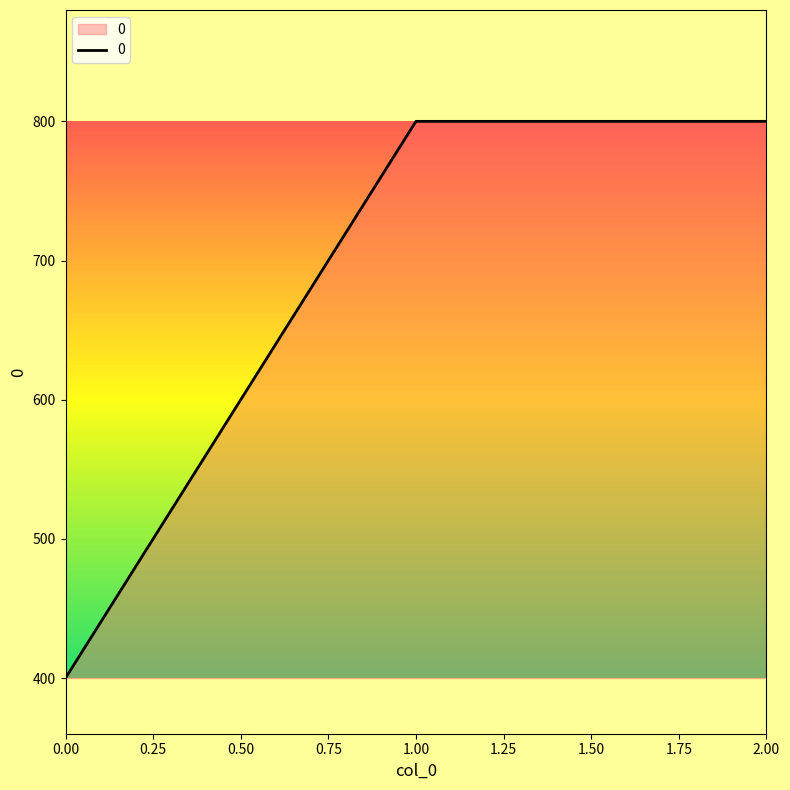

What is the average value?

667